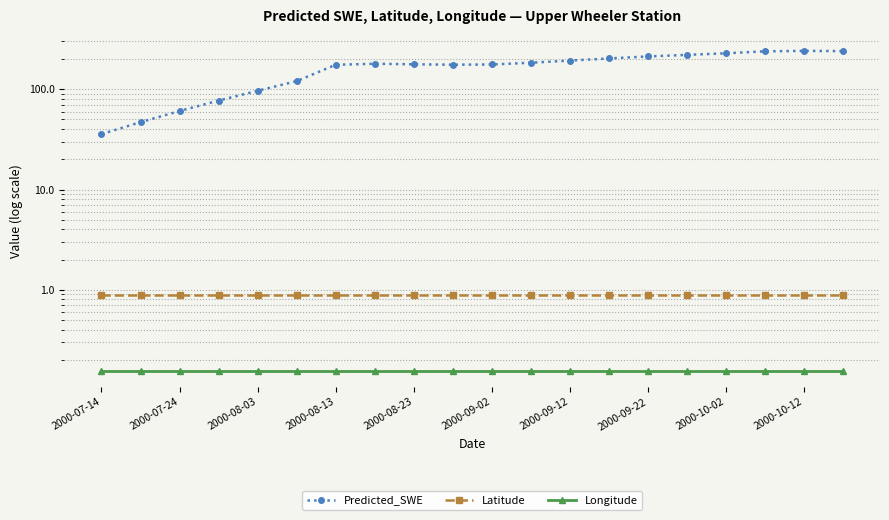

What is the sum of the Latitude values at 11 and 2000-08-23?

1.8